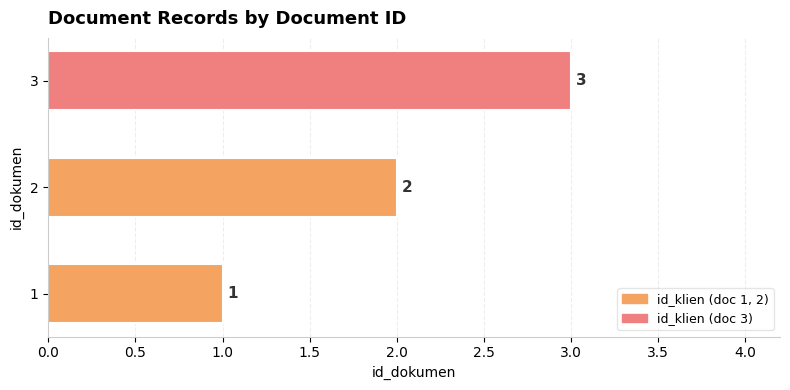

Rank the categories by value from highest to lowest.

3, 2, 1